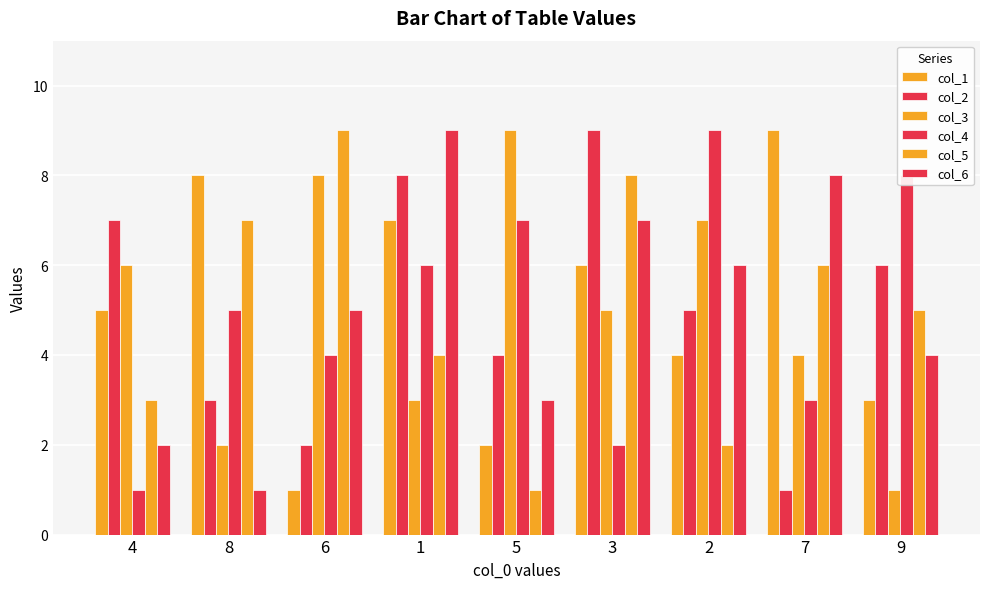

List the series in order of their peak value, lowest first.

col_1, col_2, col_3, col_4, col_5, col_6